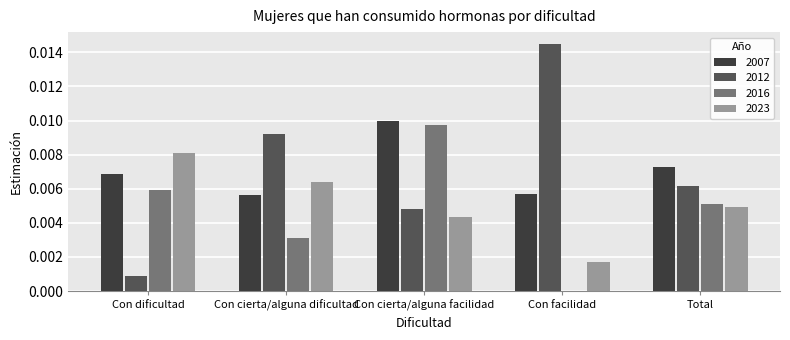

Count the 2016 values in the range 0 to 1.

5